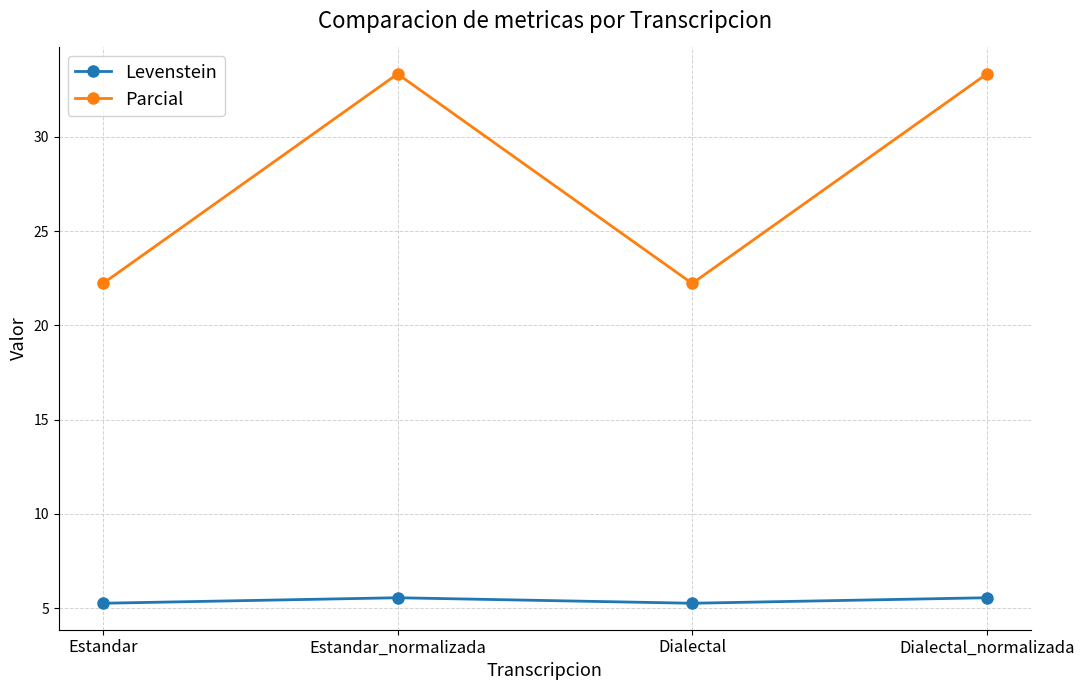

Is the value of Levenstein at Estandar greater than the value of Parcial at Dialectal?

No